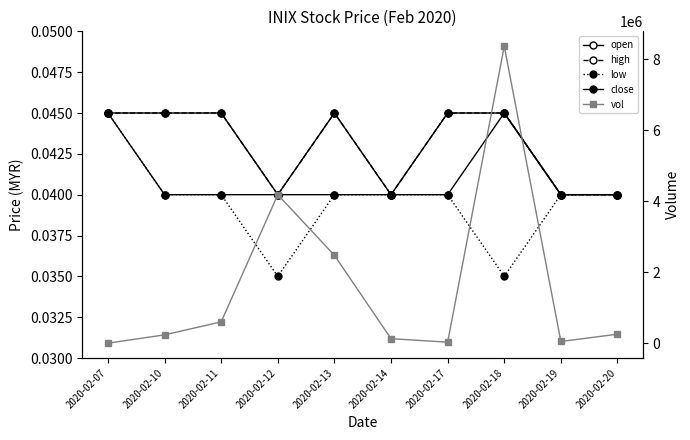

At which category is the sum across all series the highest?

2020-02-18